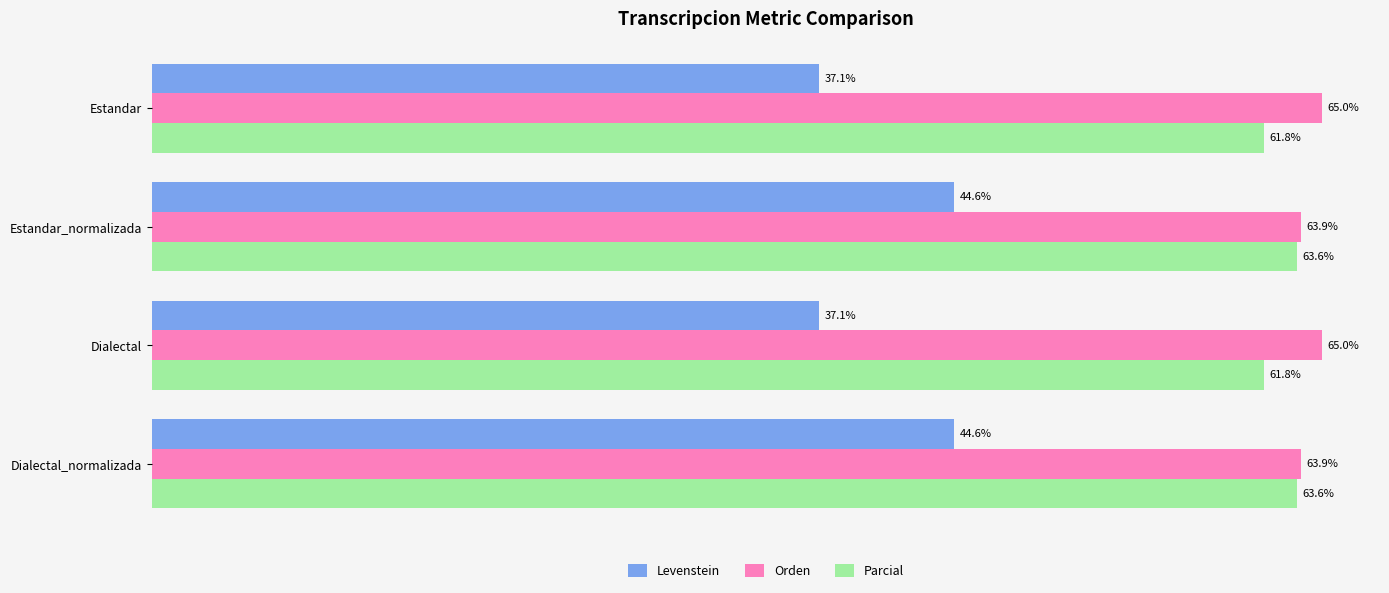

Between Estandar_normalizada and Dialectal, which series saw the biggest shift?

Levenstein